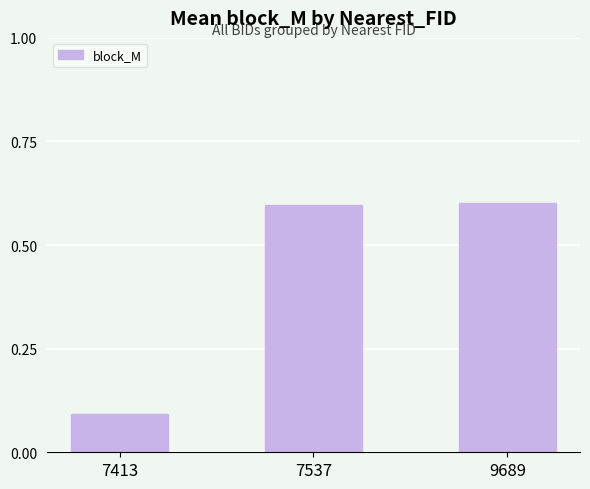

What is the value of the 2nd bar from the left?

0.6